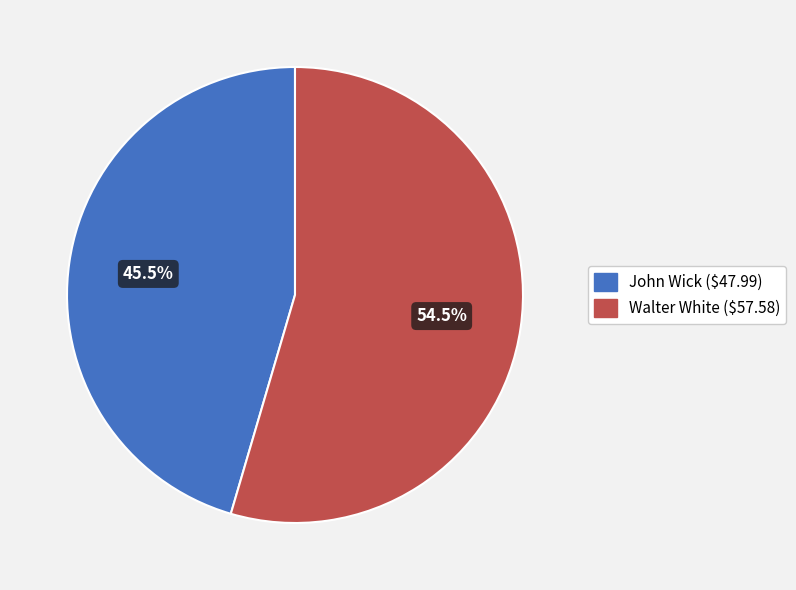

What is the ratio of the value at Walter White to the value at John Wick?

1.2